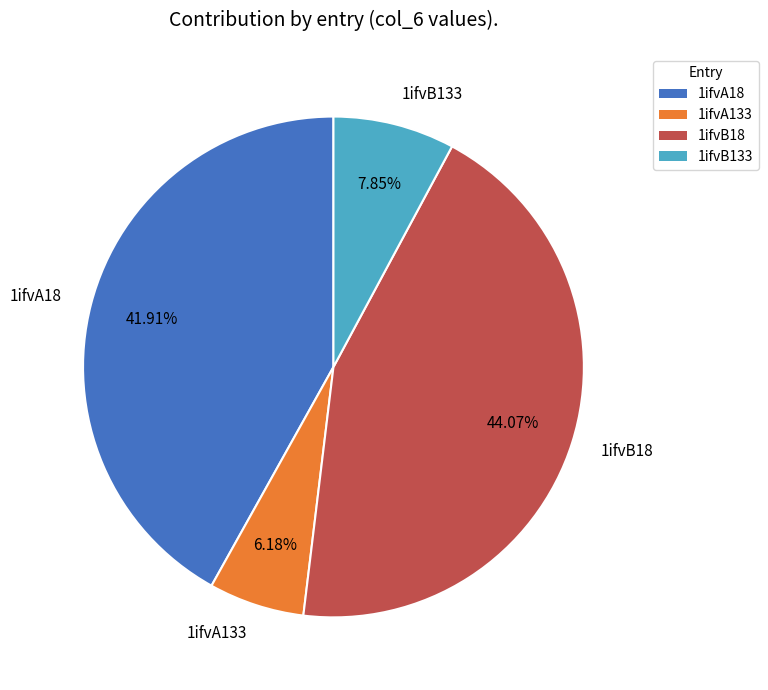

How many segments does this pie chart have?

4